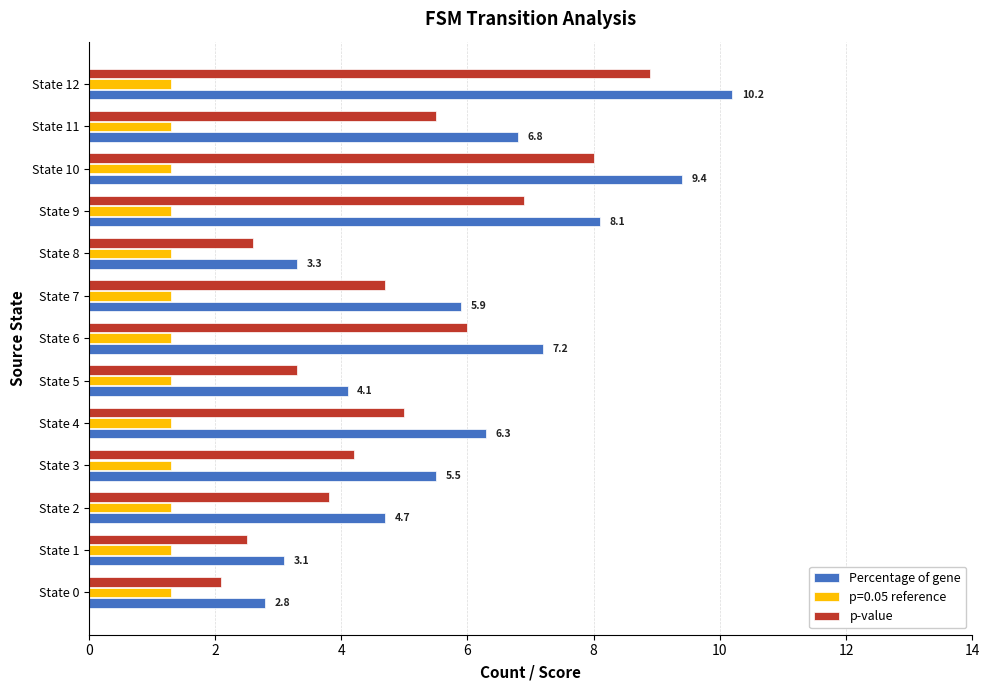

What is the average value of the Percentage of gene series?

6.0